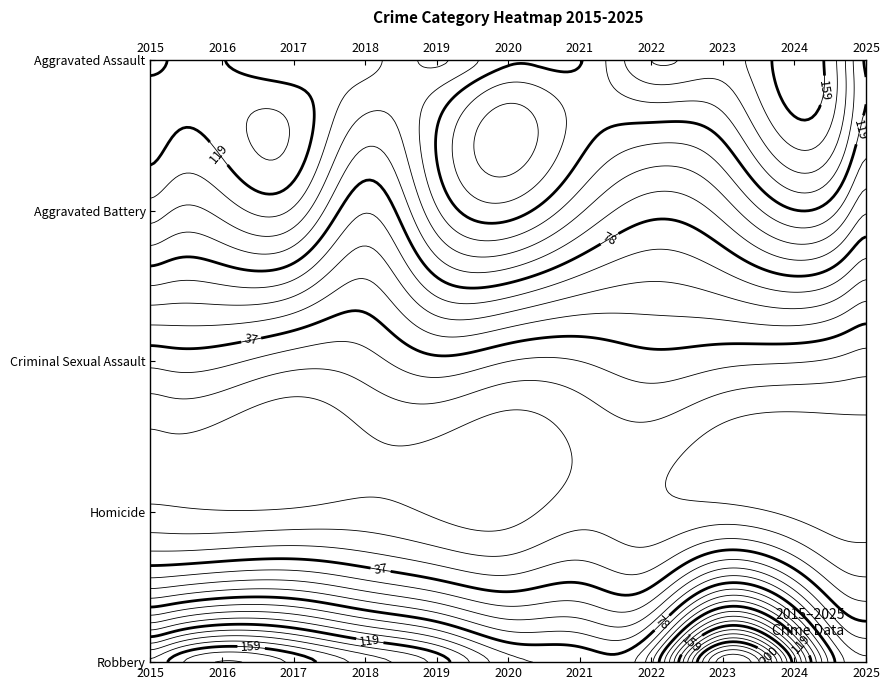

Where is Homicide nearest to the value 7?

2016